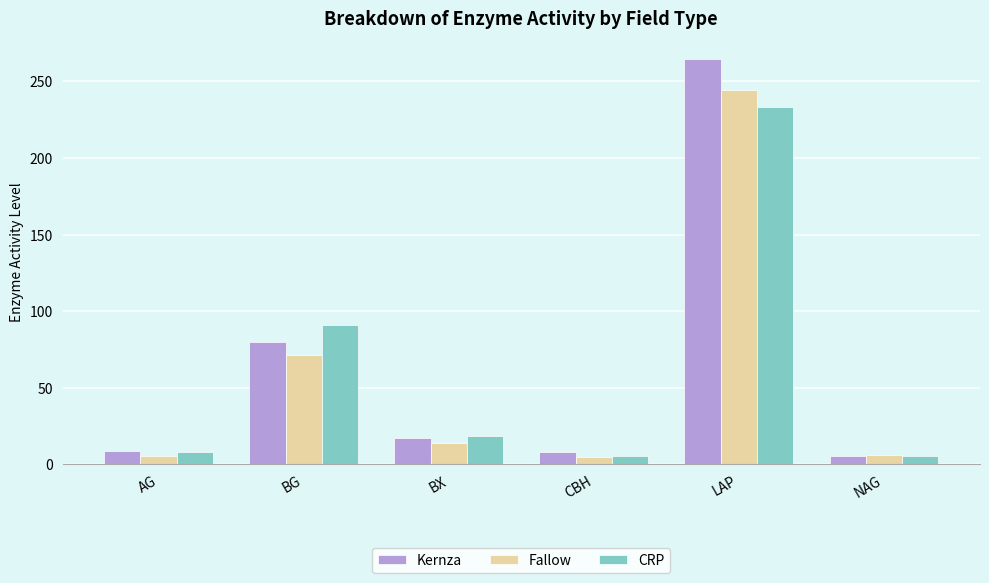

What is the average value of the Kernza series?

64.1